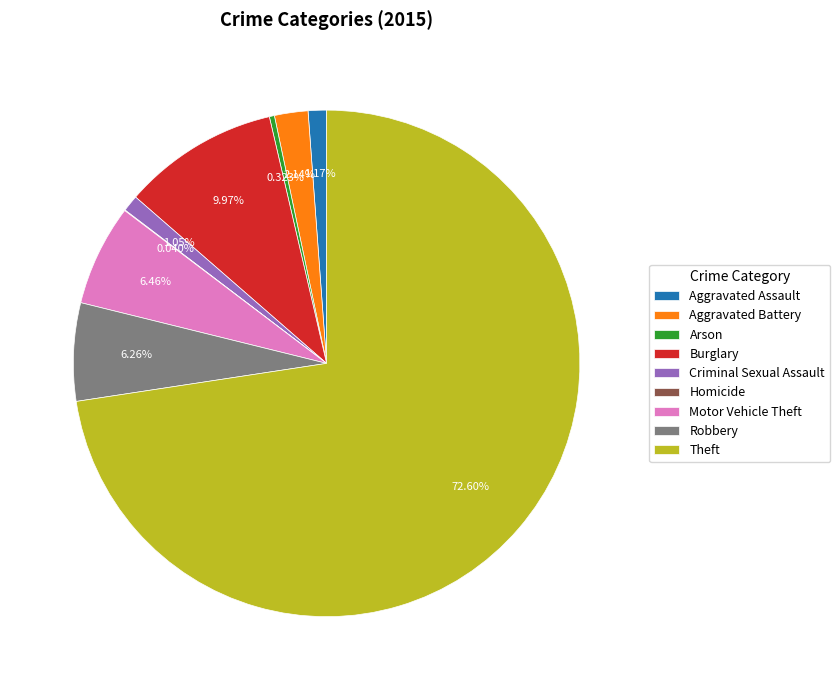

What percentage is NOT represented by Arson?

99.7%